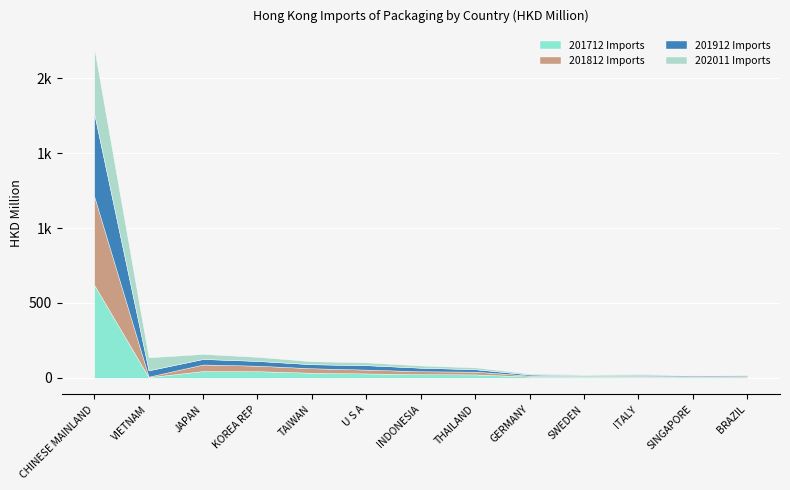

Count the number of data series in this chart.

4